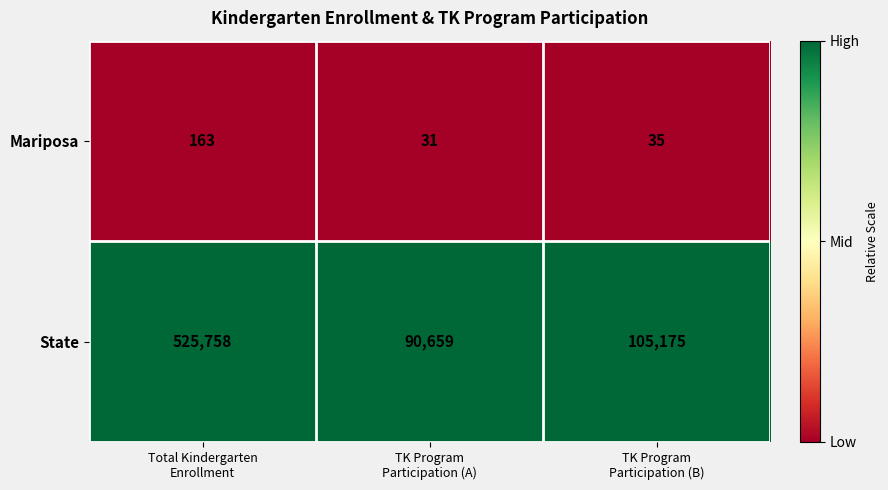

What is the sum of all State values?

721592